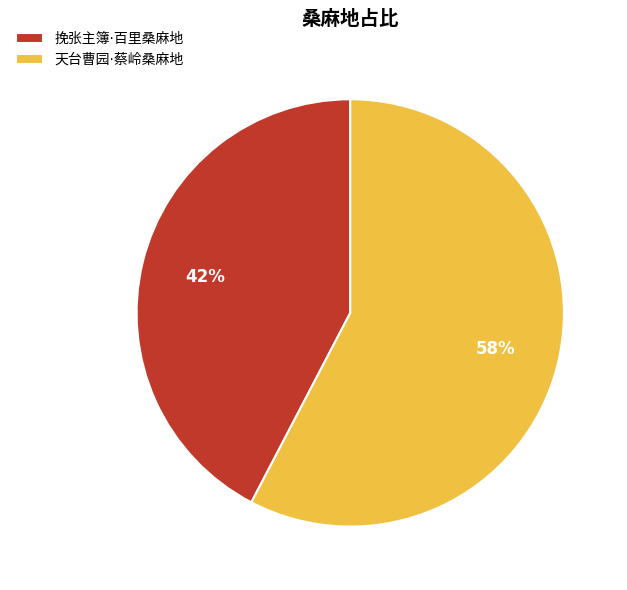

To the nearest percent, what is the average slice percentage?

50%